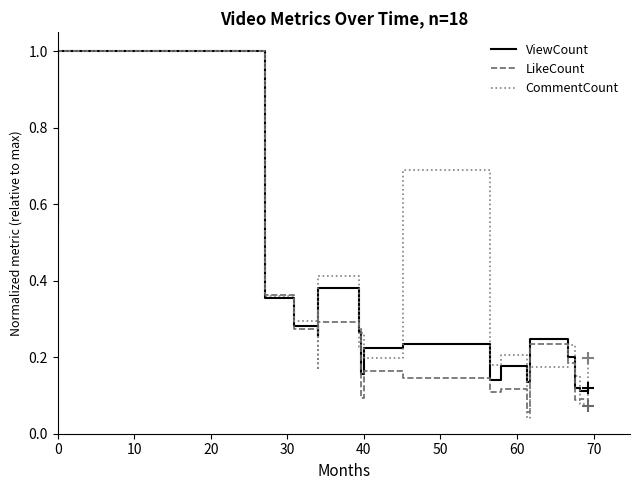

What is the maximum value shown in the chart?

1.0